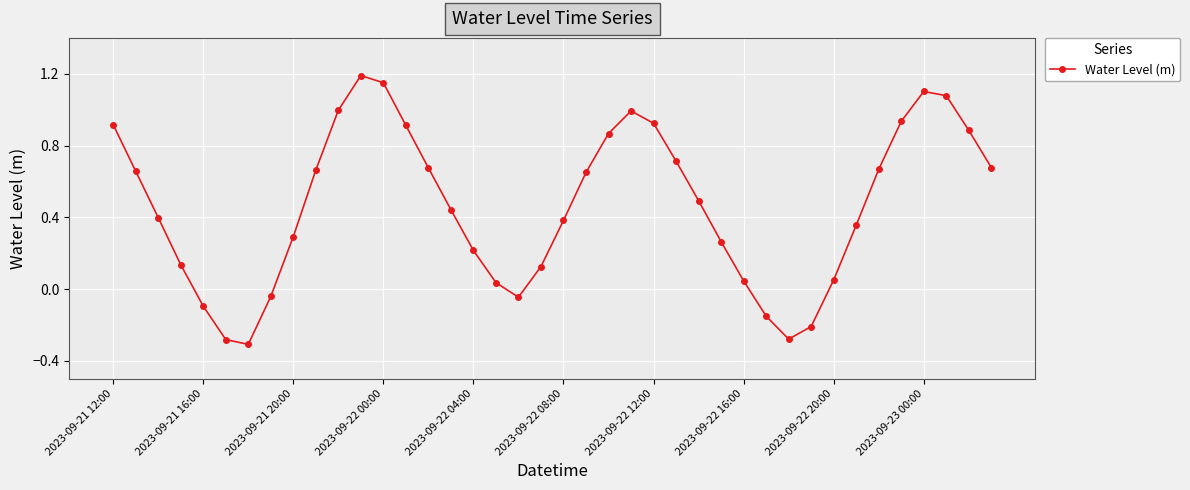

How many lines are shown in the chart?

1